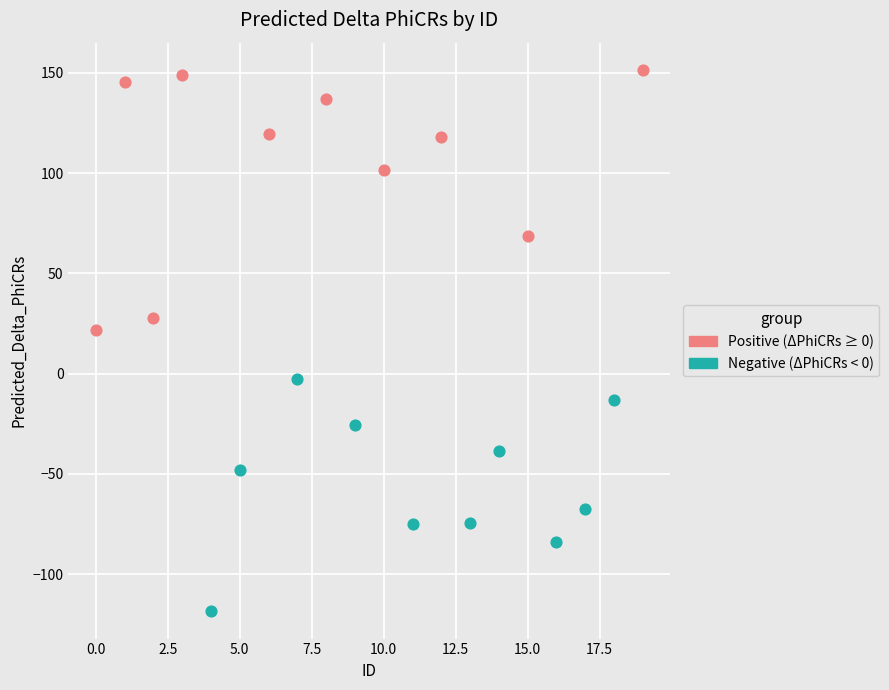

Which series reaches the minimum Y coordinate?

Negative (ΔPhiCRs < 0)